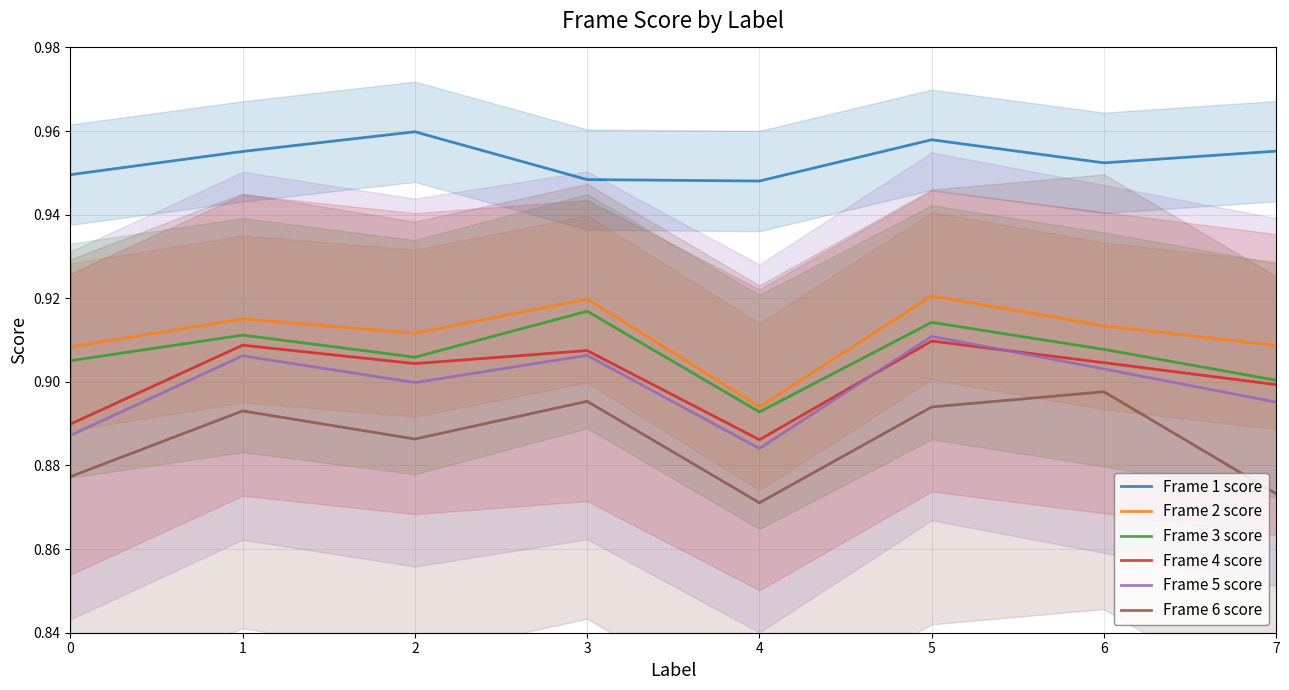

What is the highest value of the Frame 5 score series?

0.9